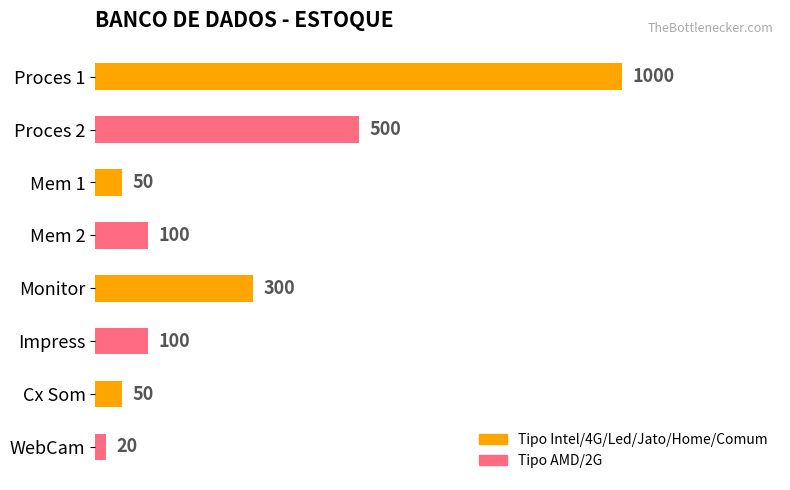

Which label corresponds to the smallest value in the chart?

WebCam